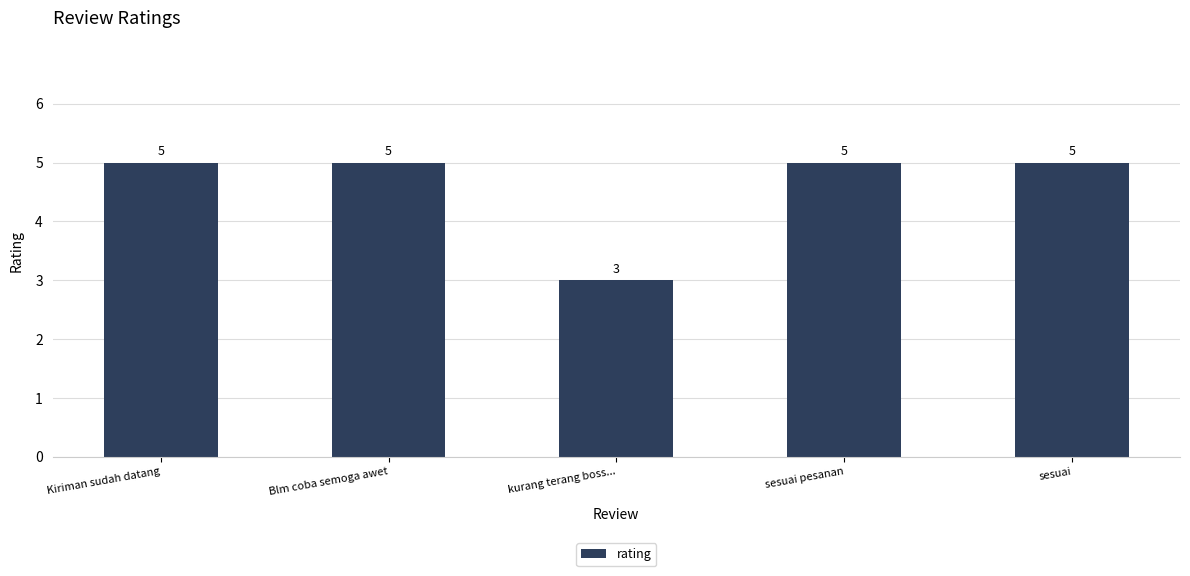

What is the label of the 4th bar from the left?

sesuai pesanan